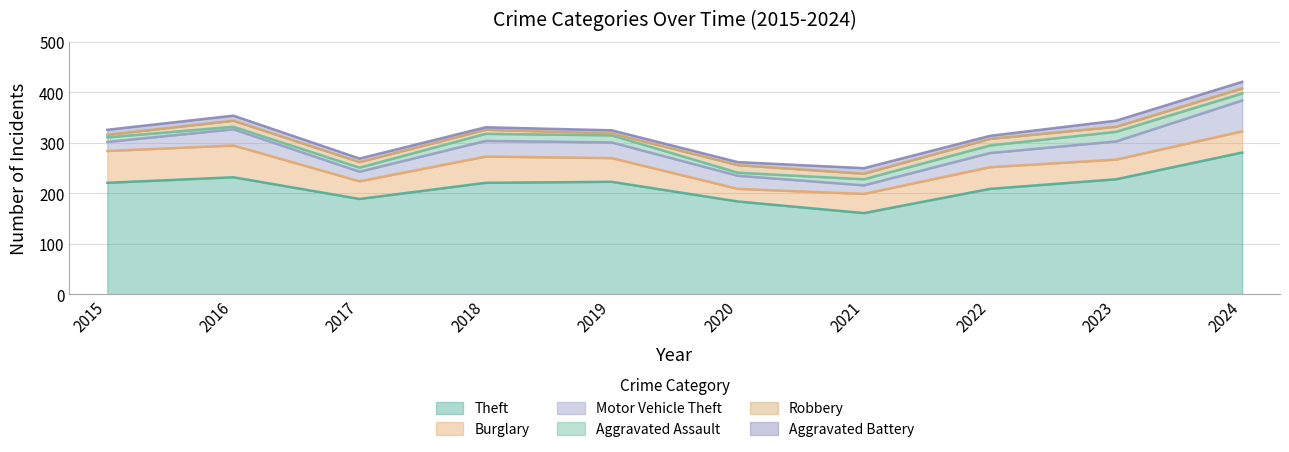

Rank the series at 2017 from highest to lowest value.

Theft, Burglary, Motor Vehicle Theft, Robbery, Aggravated Assault, Aggravated Battery